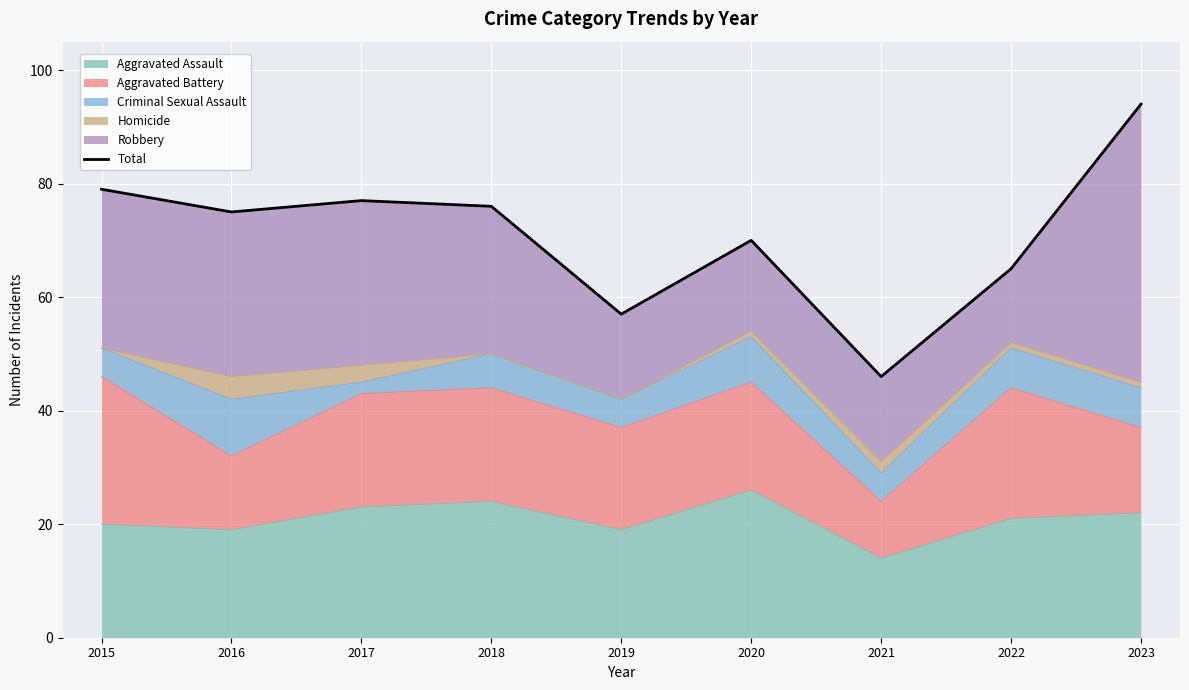

Is it true that the value at 2015 is 79?

True